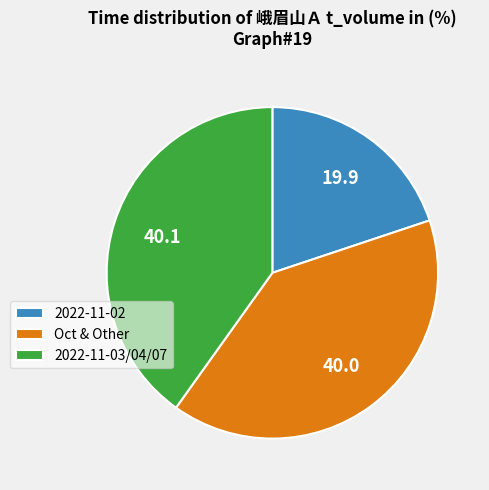

Approximately how many times larger is the value at 2022-11-03/04/07 compared to Oct & Other?

1.0